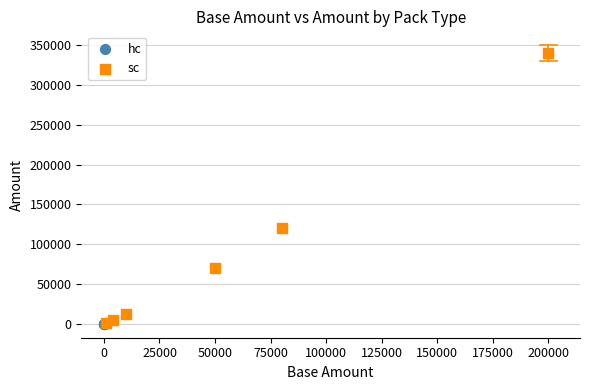

Which series has the widest spread of Y values?

sc